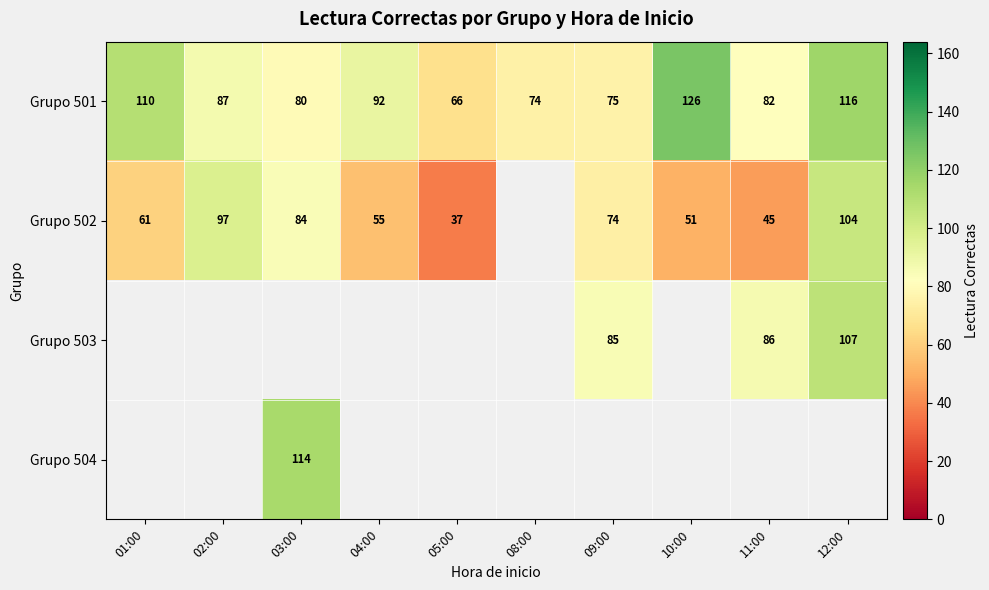

List the labels in order of Grupo 501 value, largest first.

10:00, 12:00, 01:00, 04:00, 02:00, 11:00, 03:00, 09:00, 08:00, 05:00